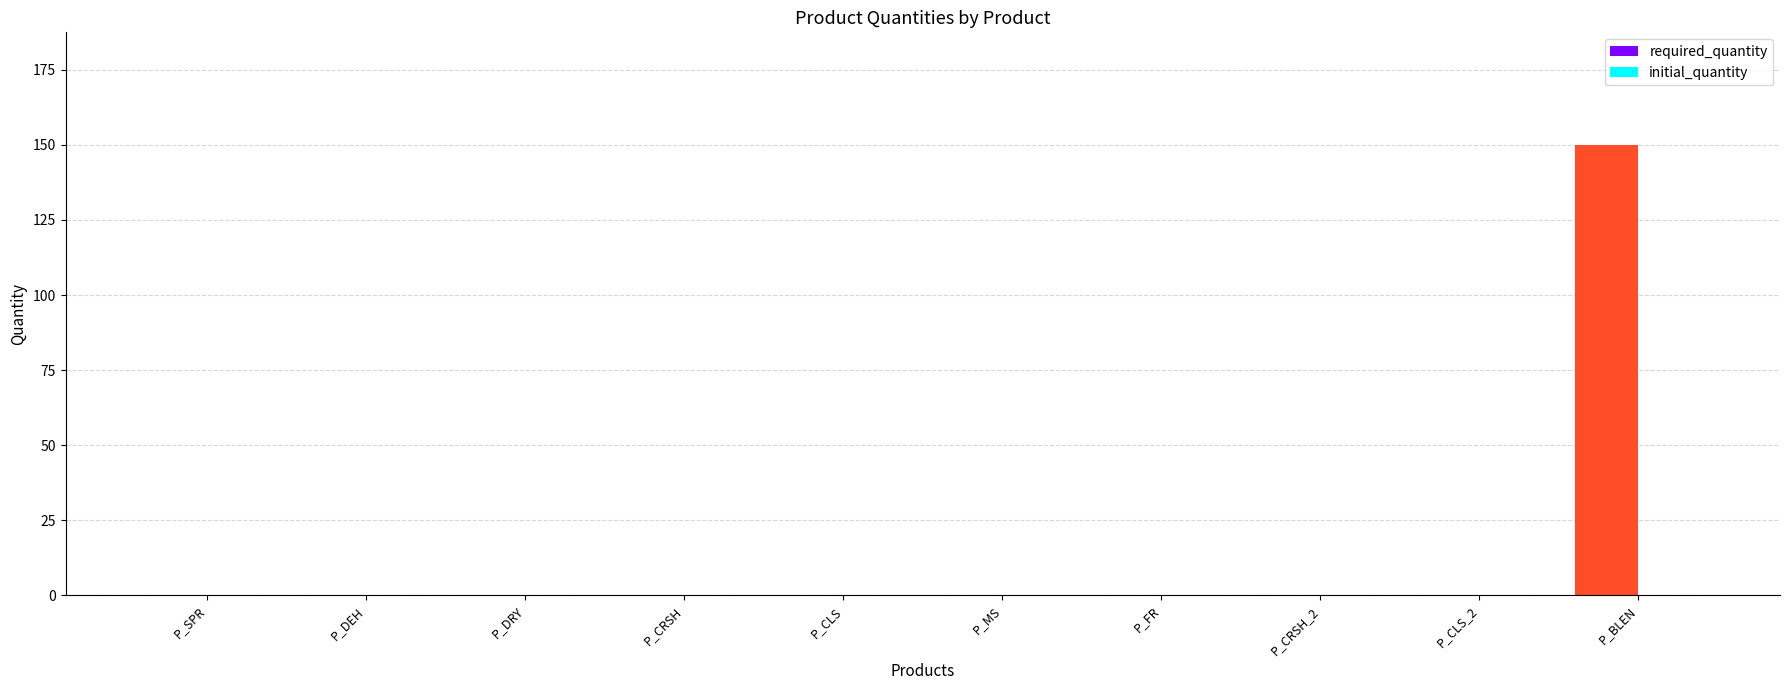

What is the change in value from P_SPR to P_BLEN?

+150